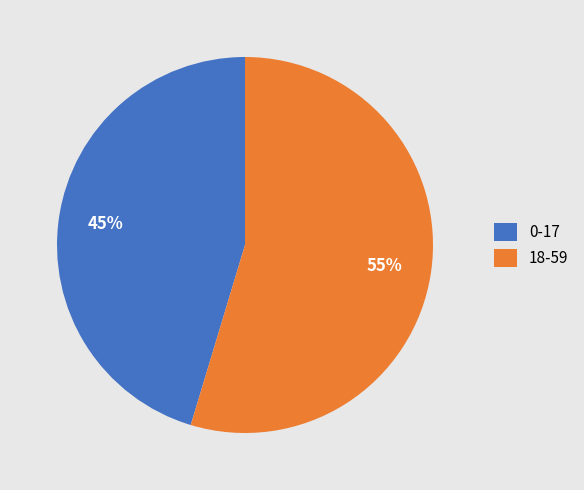

Between 0-17 and 18-59, which is larger?

18-59